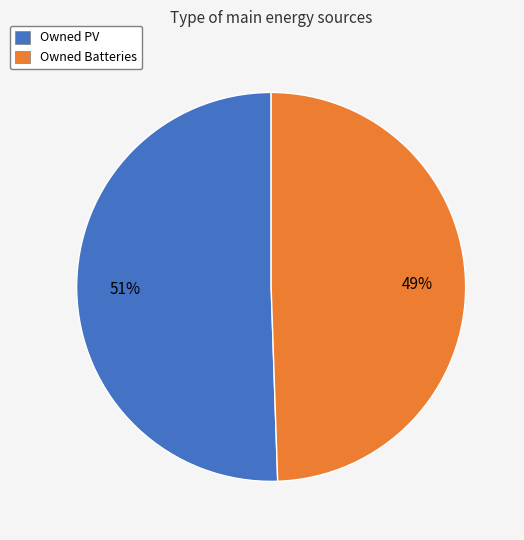

How many slices are in this pie chart?

2